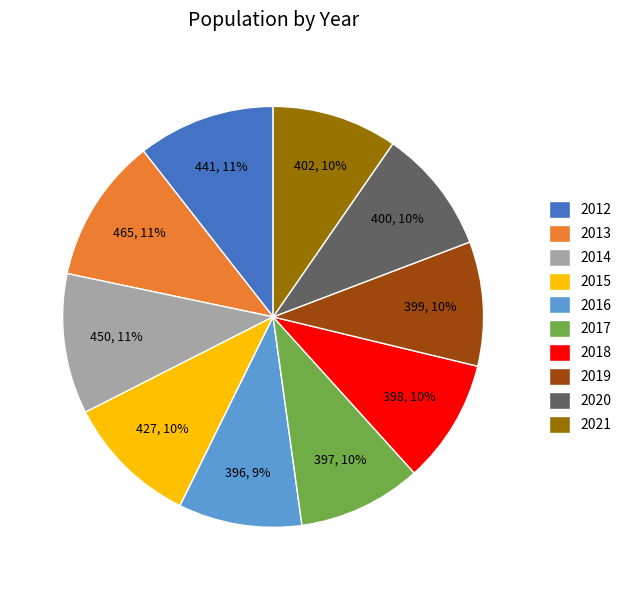

Count the number of slices in the pie.

10